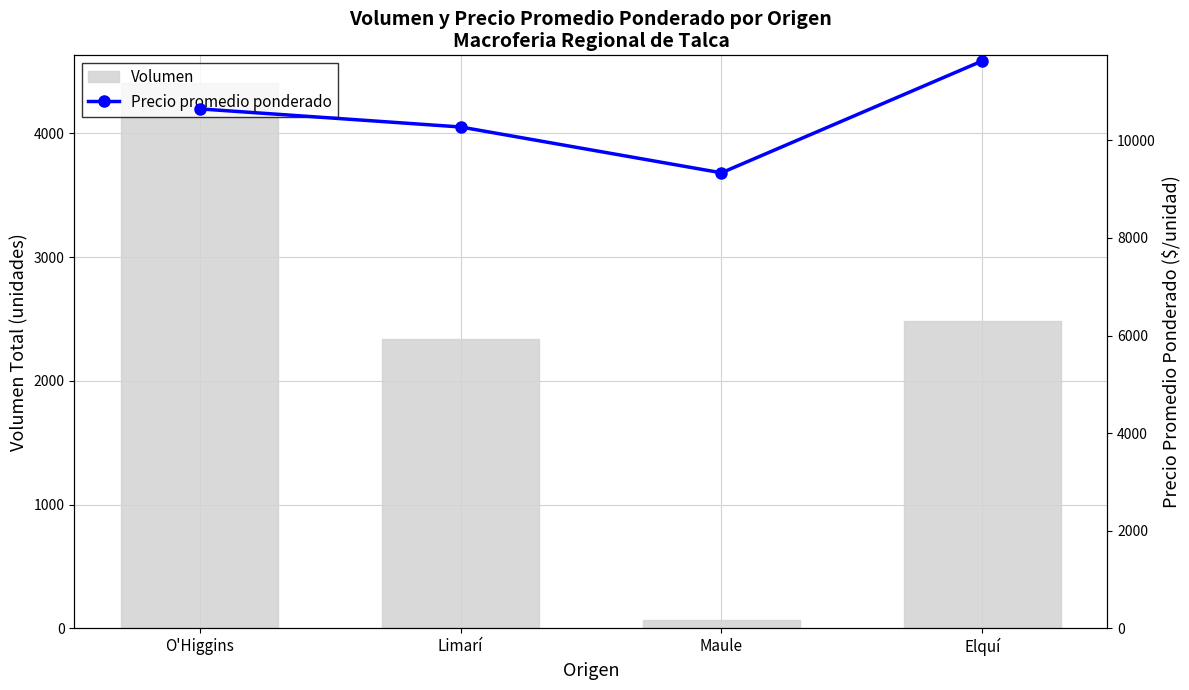

The value of Precio promedio ponderado at Elquí is 11625. True or false?

True